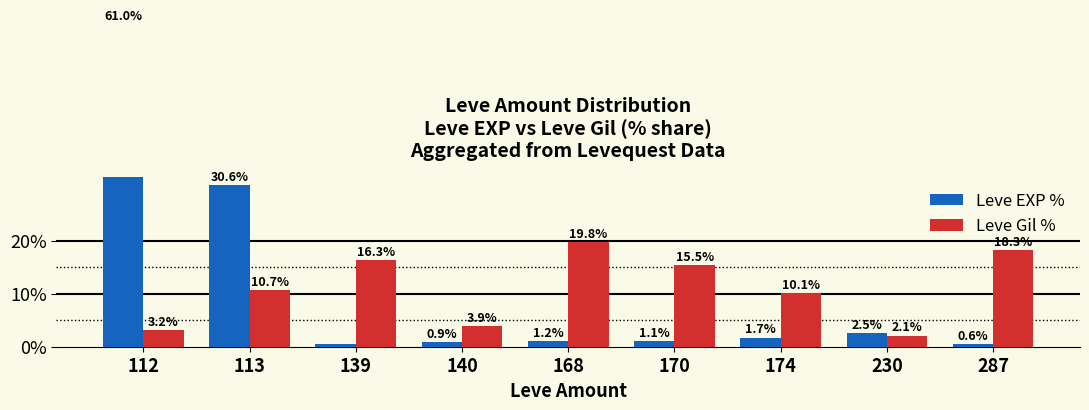

The value of Leve Gil % at 168 is 19.8. True or false?

True